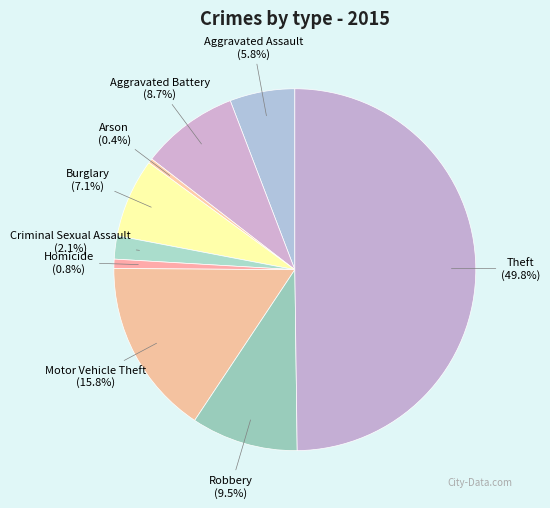

Is the sum of Robbery and Criminal Sexual Assault greater than half?

No